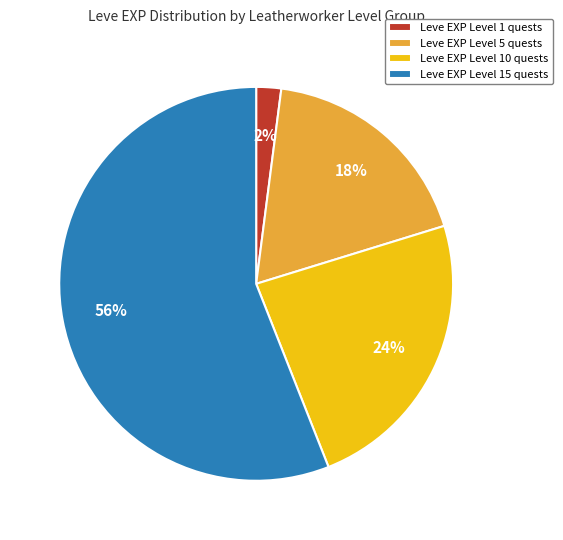

The Leve EXP Level 15 quests slice represents 56% of the pie. True or false?

True